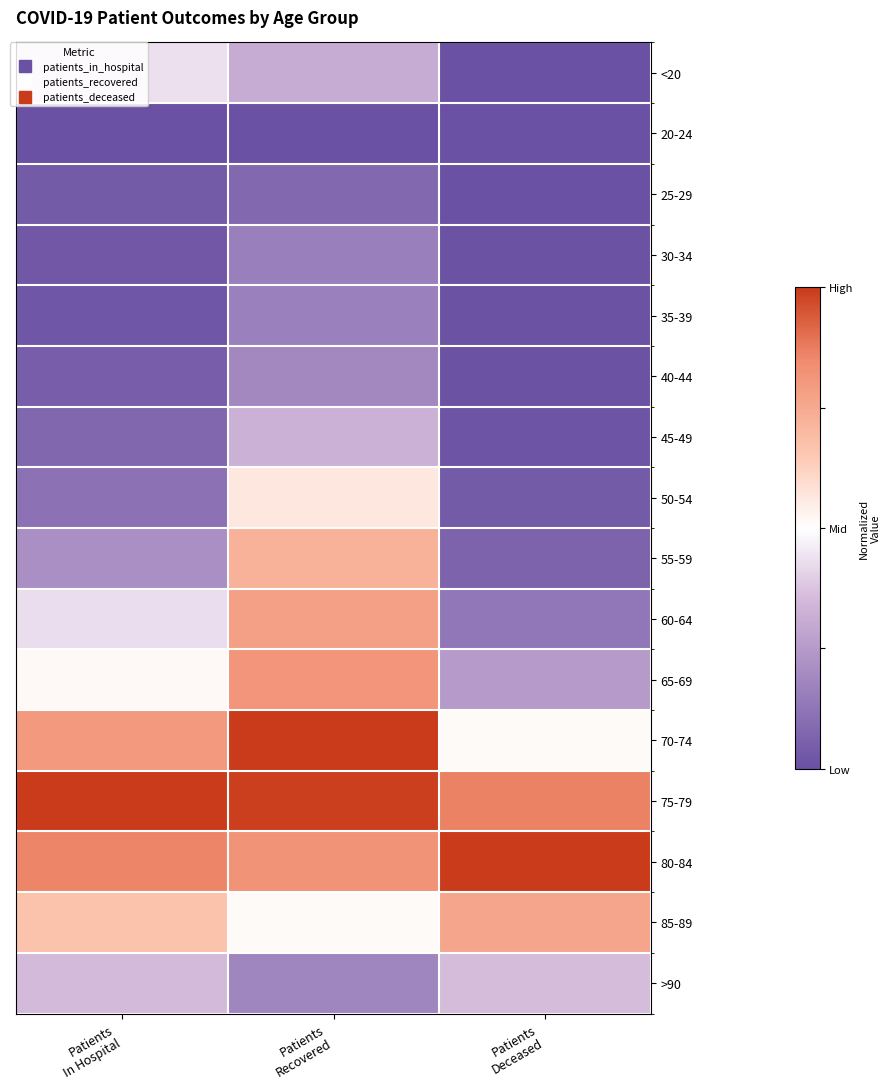

What is the spread (max minus min) of values at Patients
In Hospital?

2.0